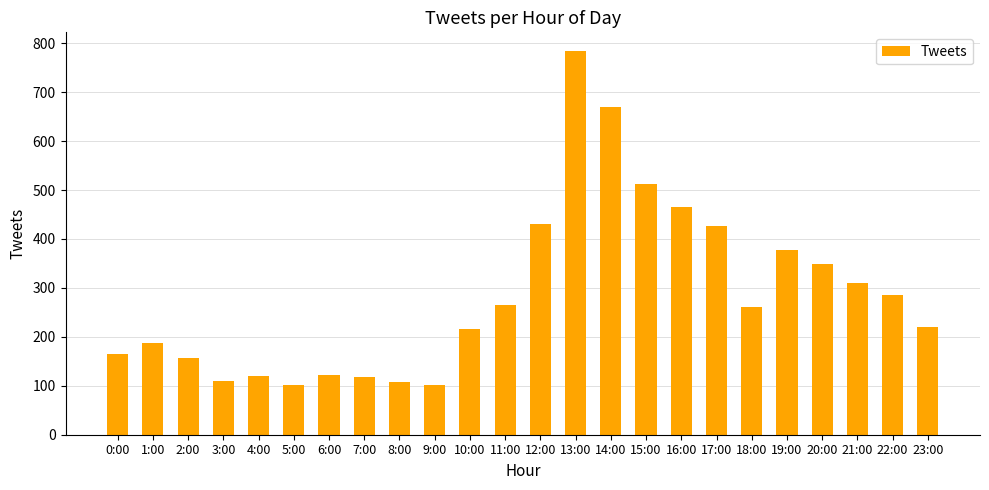

What is the greatest value displayed?

783